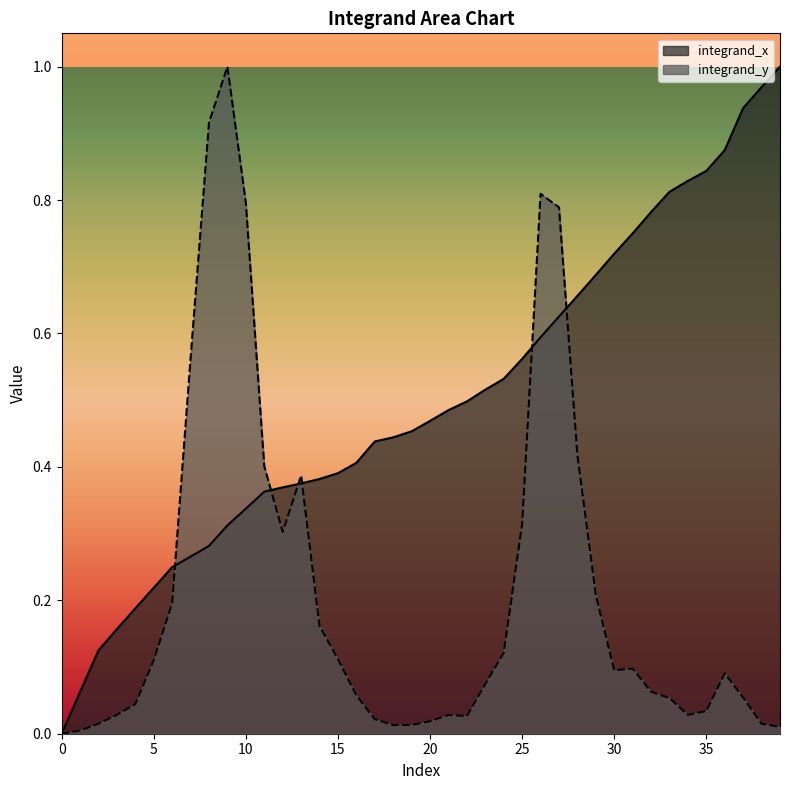

Reading left to right, extract all data points from this chart.

integrand_x: 0=0.0	1=0.1	2=0.1	3=0.2	4=0.2	5=0.2	6=0.2	7=0.3	8=0.3	9=0.3	10=0.3	11=0.4	12=0.4	13=0.4	14=0.4	15=0.4	16=0.4	17=0.4	18=0.4	19=0.5	20=0.5	21=0.5	22=0.5	23=0.5	24=0.5	25=0.6	26=0.6	27=0.6	28=0.7	29=0.7	30=0.7	31=0.8	32=0.8	33=0.8	34=0.8	35=0.8	36=0.9	37=0.9	38=1.0	39=1.0
integrand_y: 0=0.0	1=0.0	2=0.0	3=0.0	4=0.0	5=0.1	6=0.2	7=0.6	8=0.9	9=1.0	10=0.8	11=0.4	12=0.3	13=0.4	14=0.2	15=0.1	16=0.1	17=0.0	18=0.0	19=0.0	20=0.0	21=0.0	22=0.0	23=0.1	24=0.1	25=0.3	26=0.8	27=0.8	28=0.4	29=0.2	30=0.1	31=0.1	32=0.1	33=0.1	34=0.0	35=0.0	36=0.1	37=0.1	38=0.0	39=0.0